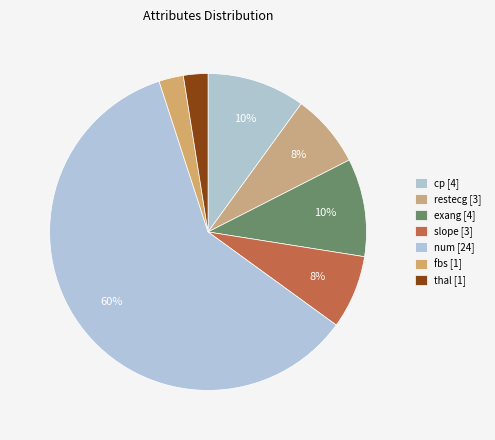

Combined, do cp and num account for over 50%?

Yes